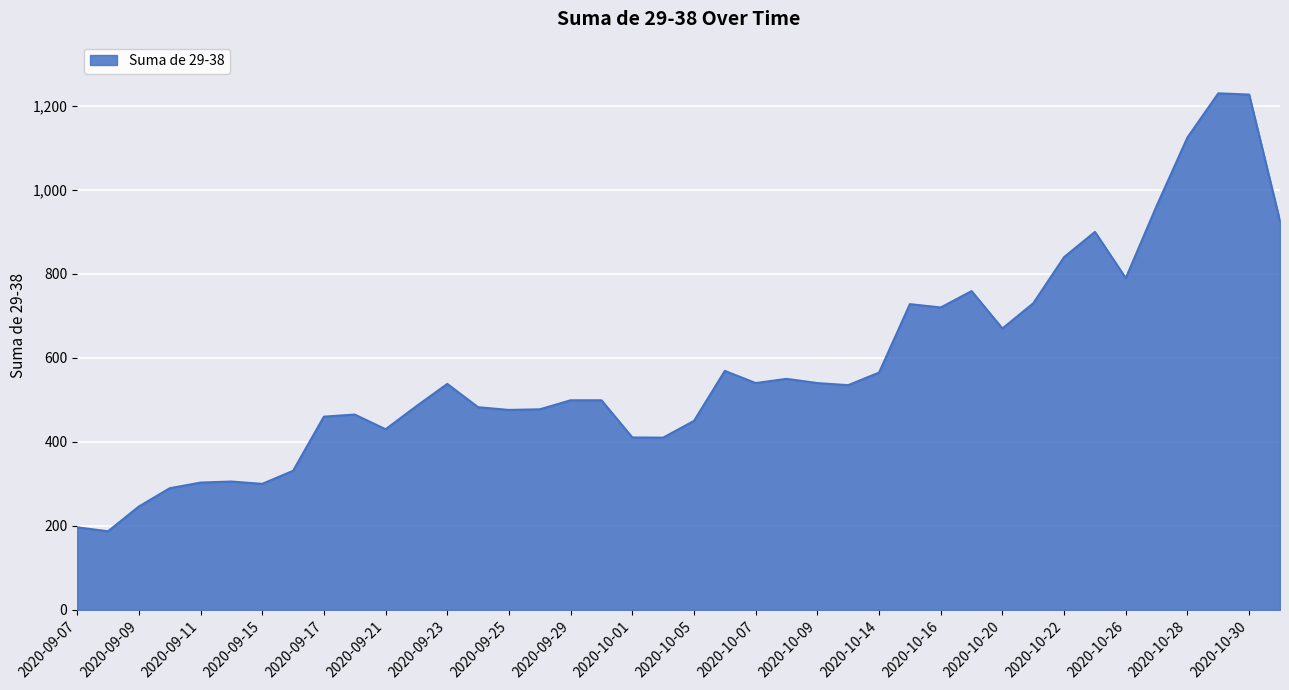

What is the maximum value shown in the chart?

1230.0